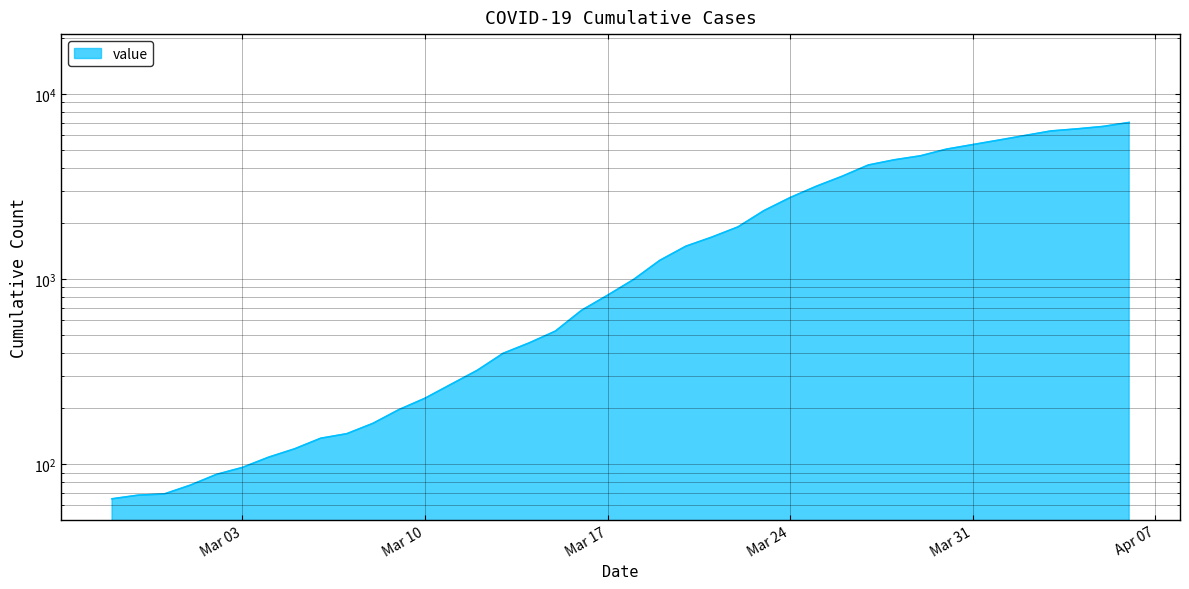

Does the chart have visible grid lines?

Yes